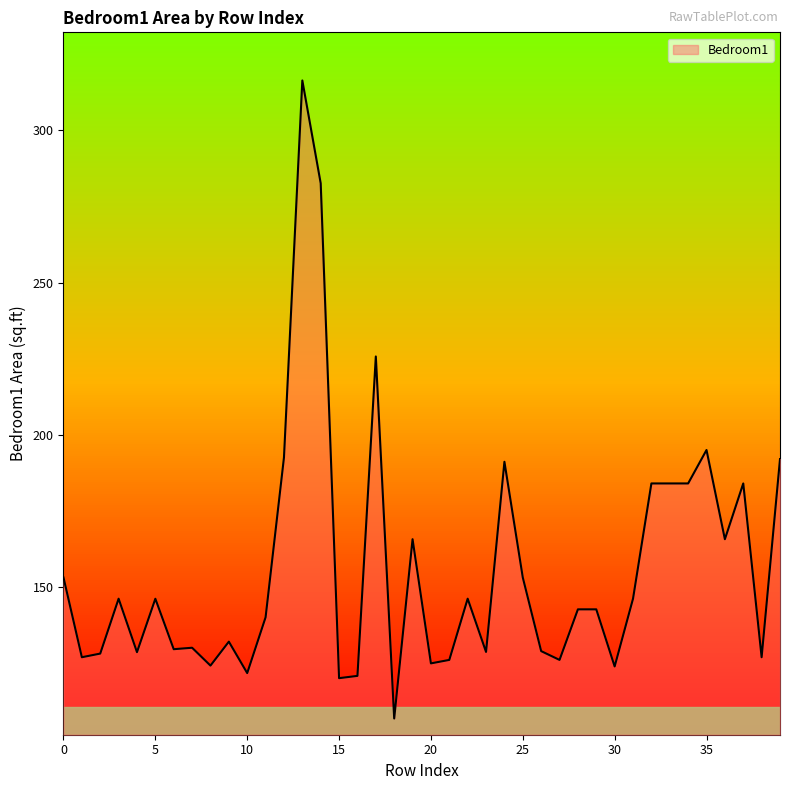

What is the minimum value shown in the chart?

106.8